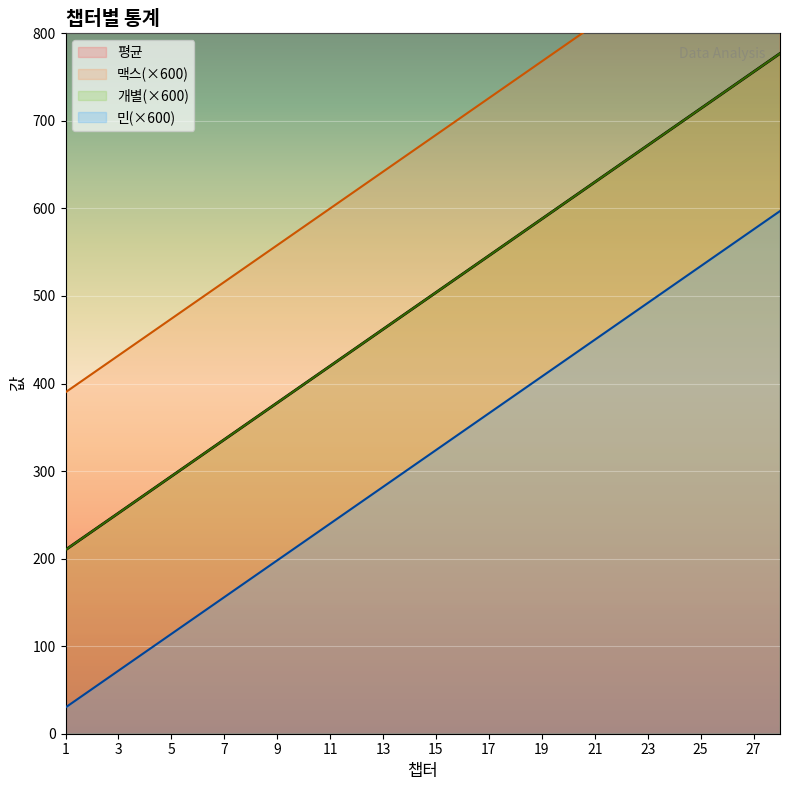

The value of 민(×600) at 1 is 30.0. True or false?

True